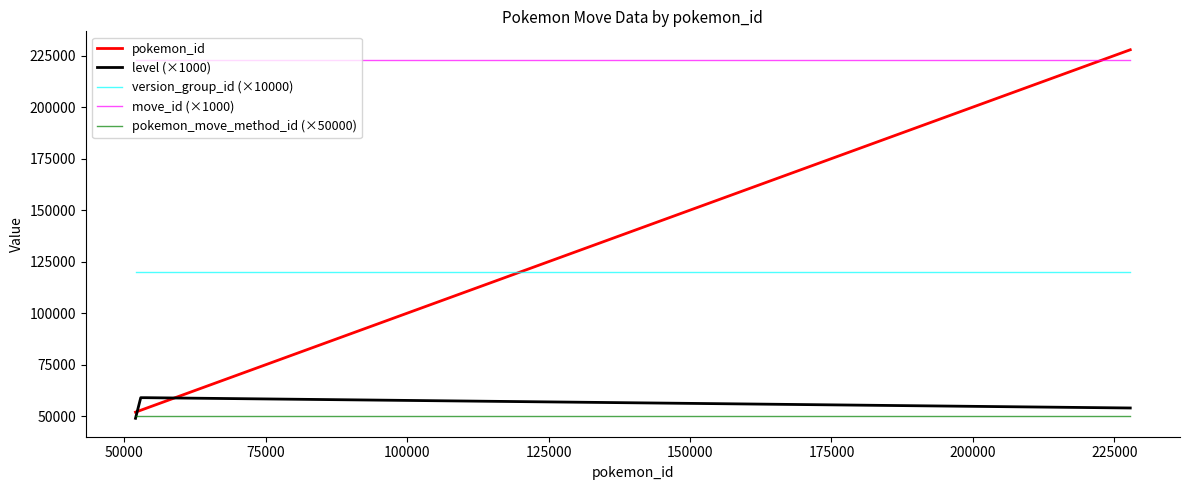

Count the level (×1000) values in the range 54000 to 59000.

3